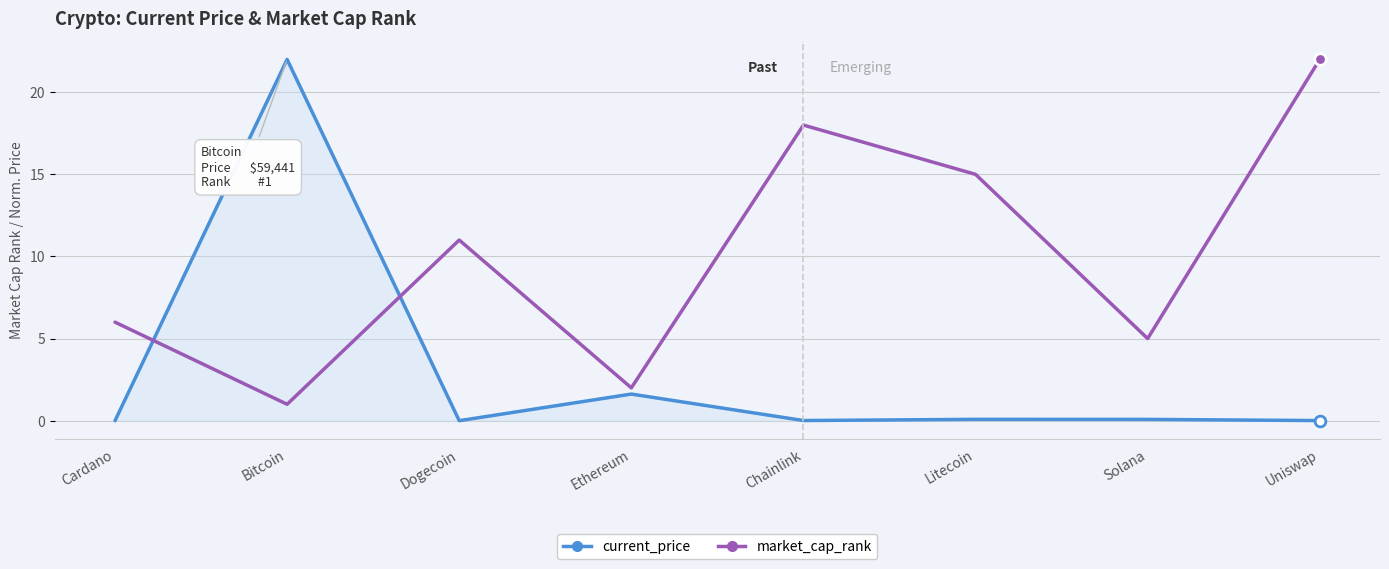

Between Litecoin and Solana, which series saw the biggest shift?

market_cap_rank